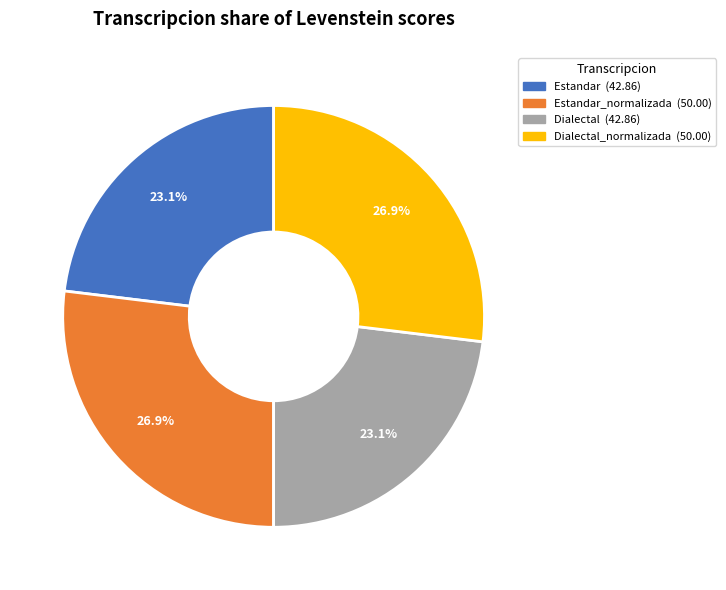

Does any single category account for the majority?

No